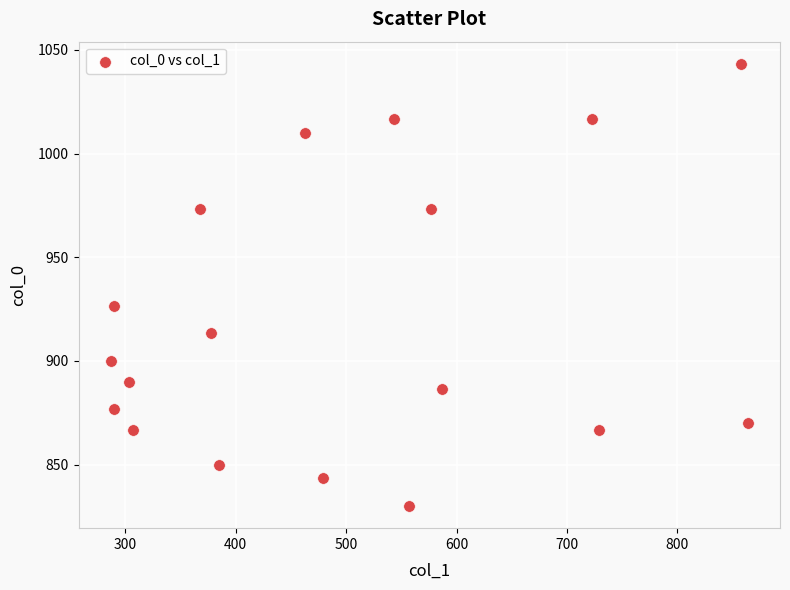

What is the range of Y values (max minus min)?

213.3